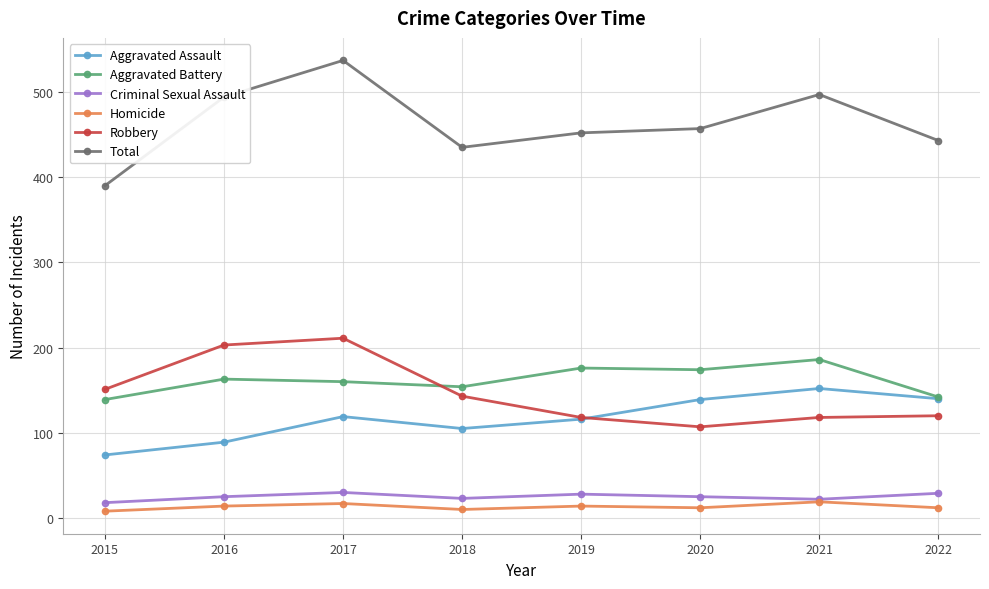

Rank the series by their maximum value, from lowest to highest.

Homicide, Criminal Sexual Assault, Aggravated Assault, Aggravated Battery, Robbery, Total